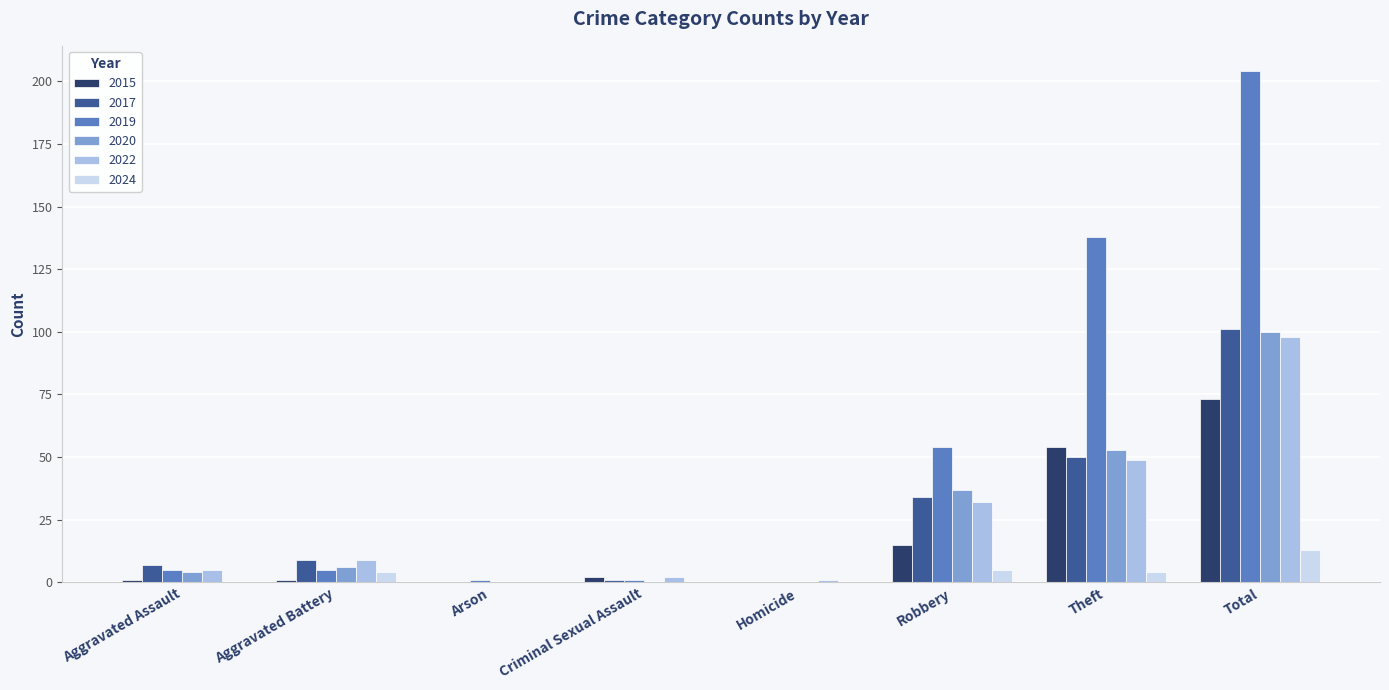

What are all the series names shown in the legend?

2015, 2017, 2019, 2020, 2022, 2024